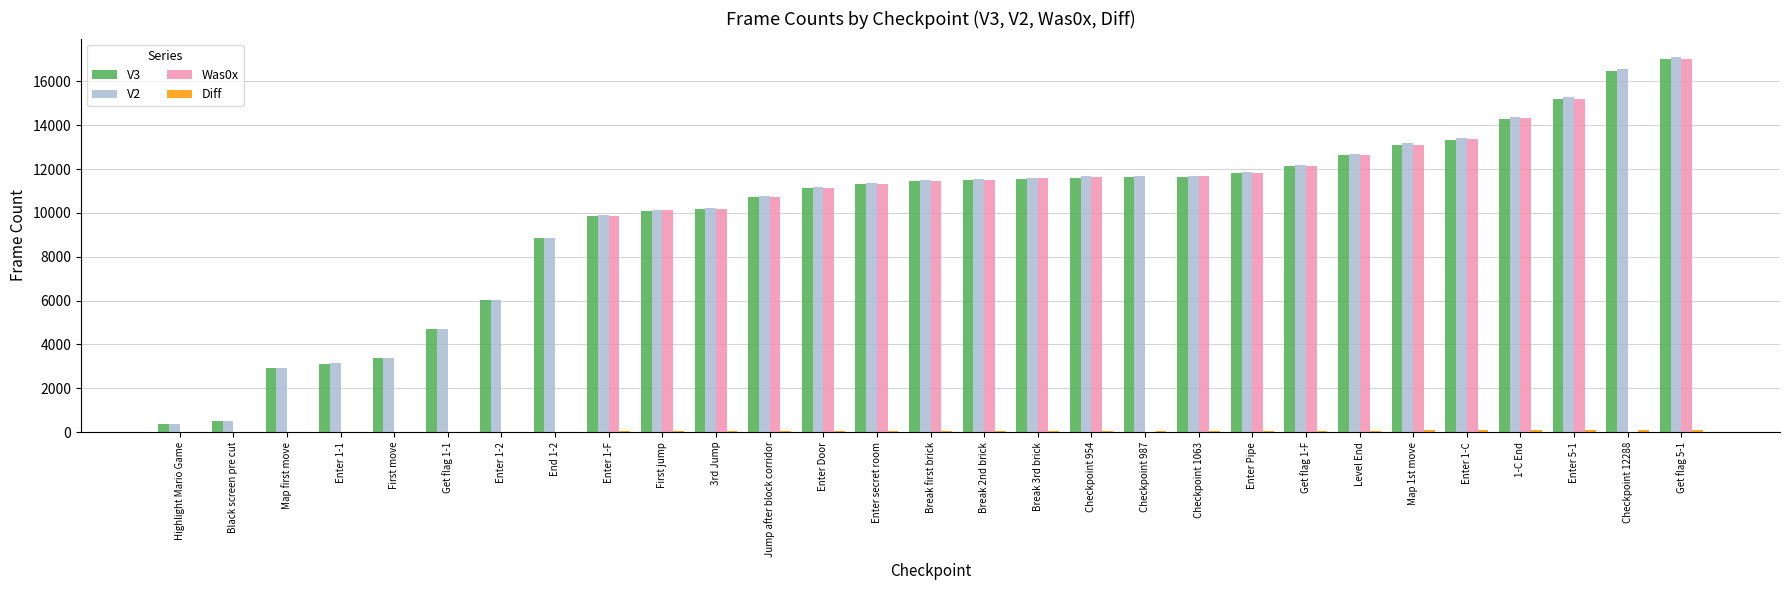

What is the spread (max minus min) of values at Enter 5-1?

15202